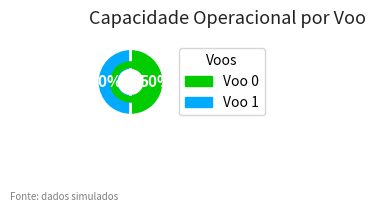

Count the number of slices in the pie.

2